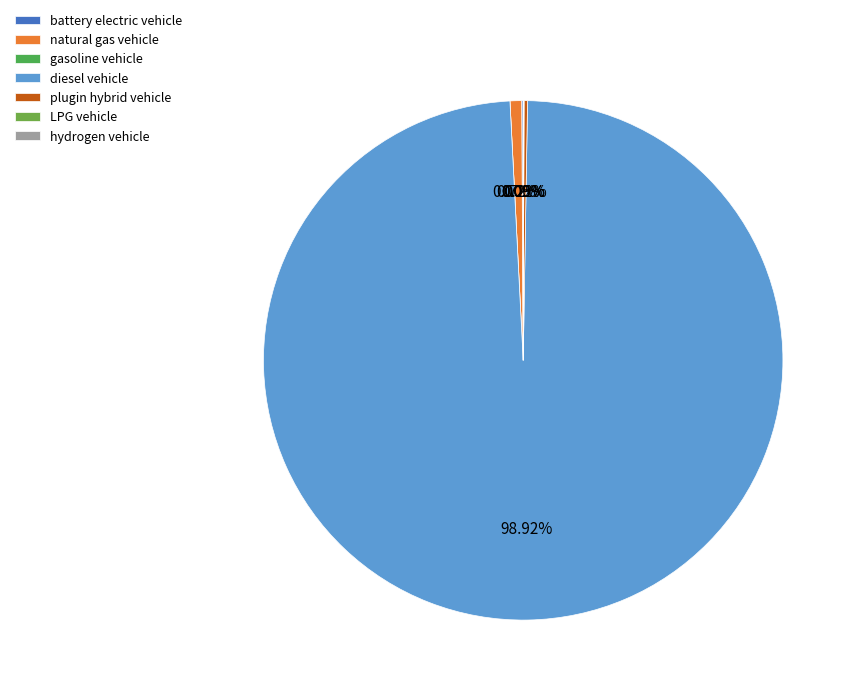

Does any single category account for the majority?

Yes